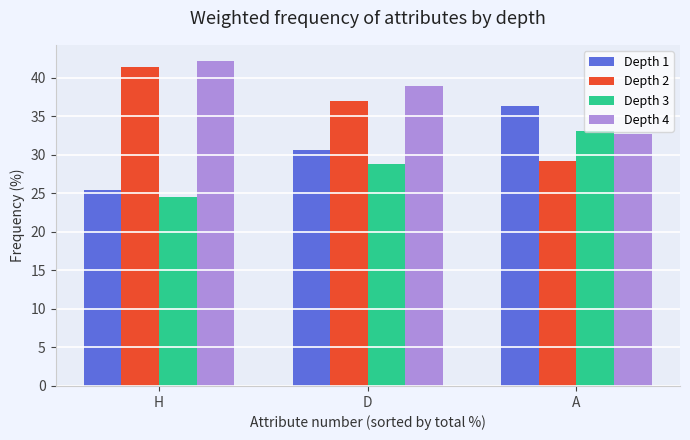

At which label does Depth 4 first exceed 38?

H